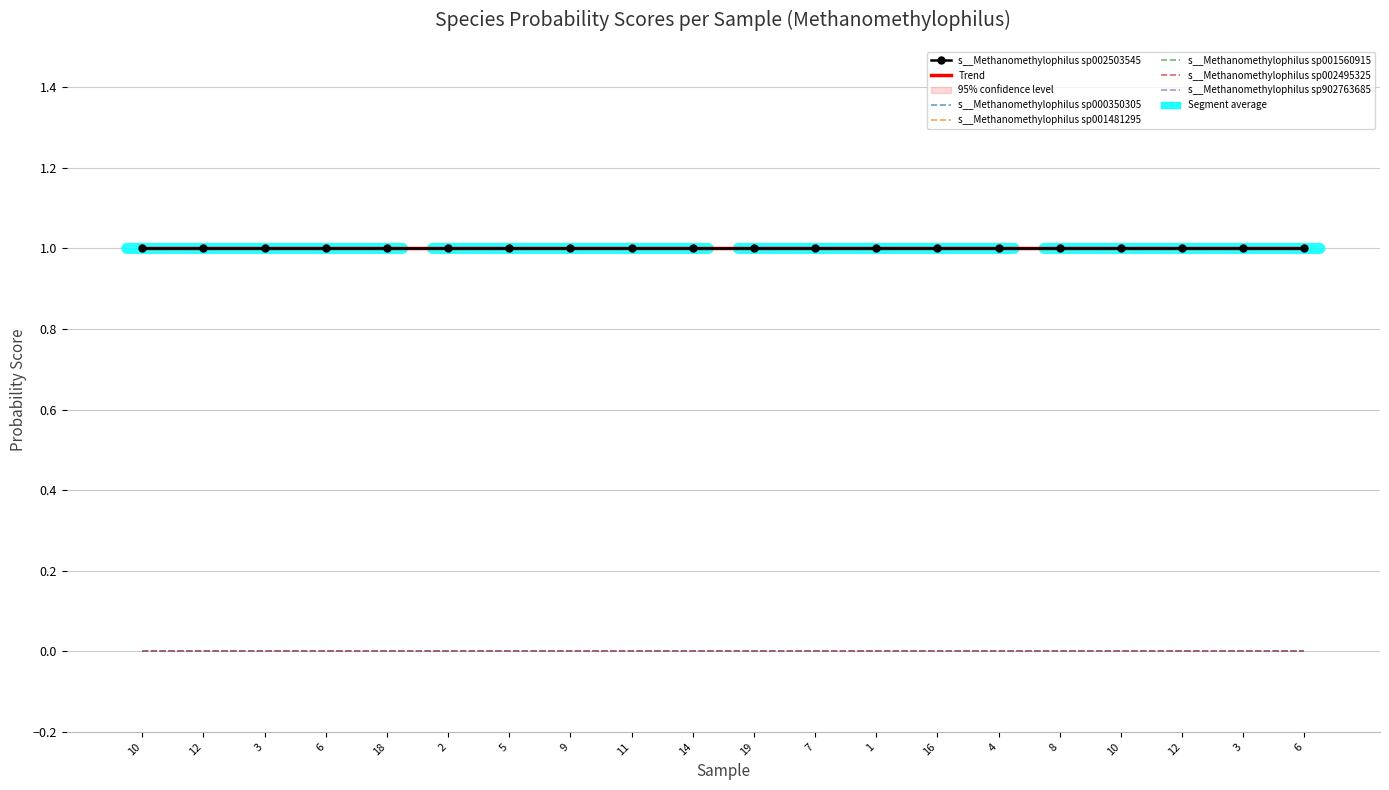

Rank the series at GB_GCA_002503545.1_9.fasta from highest to lowest value.

s__Methanomethylophilus sp002503545, s__Methanomethylophilus sp000350305, s__Methanomethylophilus sp001481295, s__Methanomethylophilus sp001560915, s__Methanomethylophilus sp002495325, s__Methanomethylophilus sp902763685